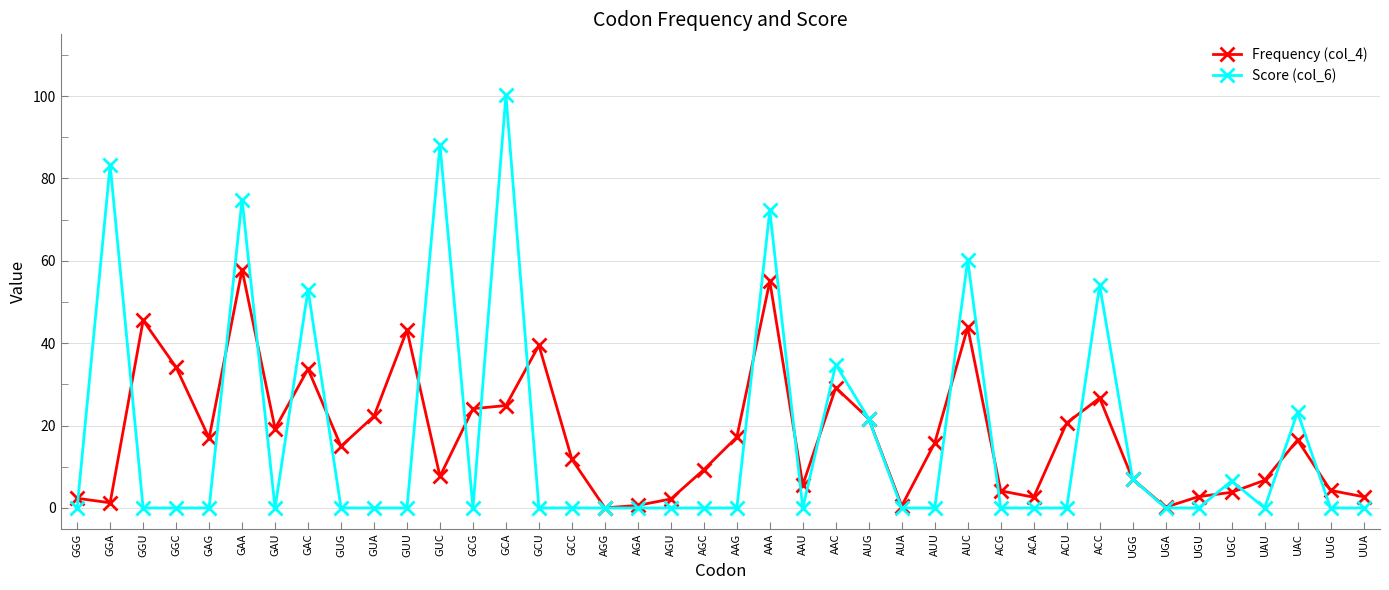

What is the maximum value shown in the chart?

100.3